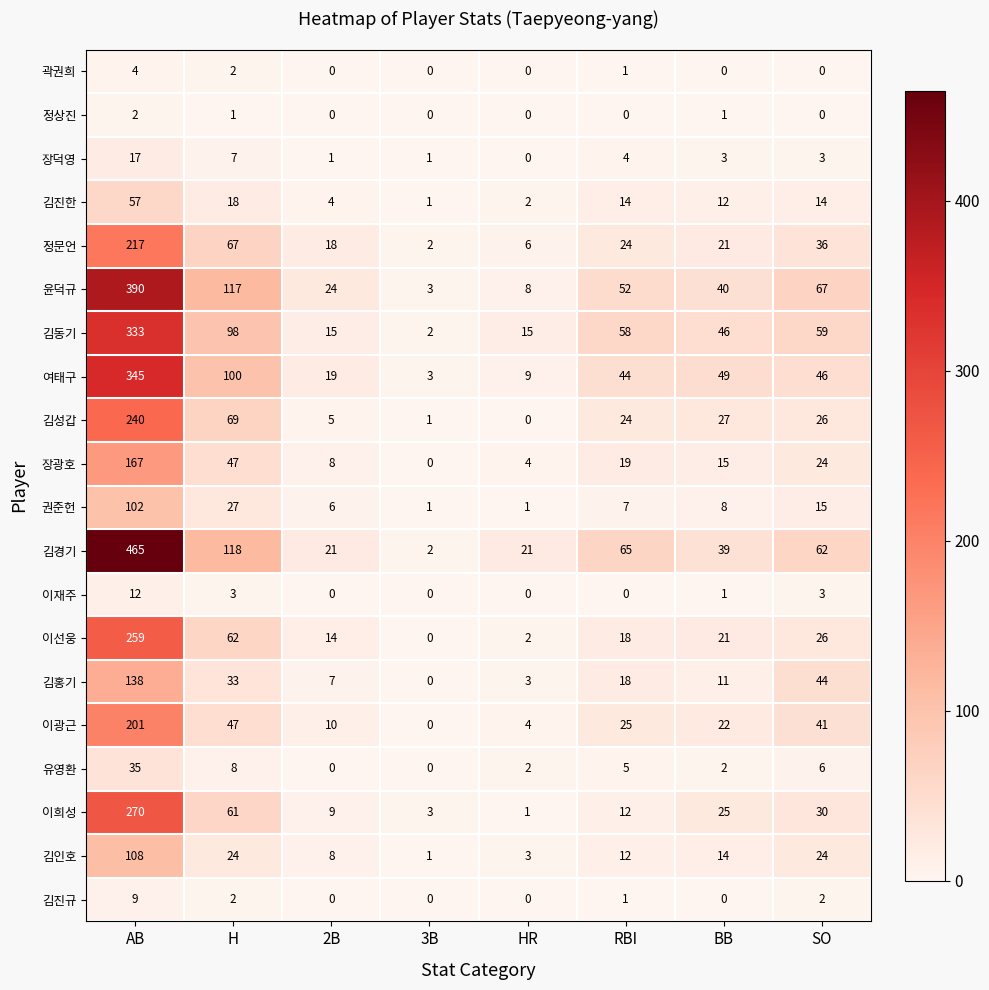

Count the number of categories in the chart.

8